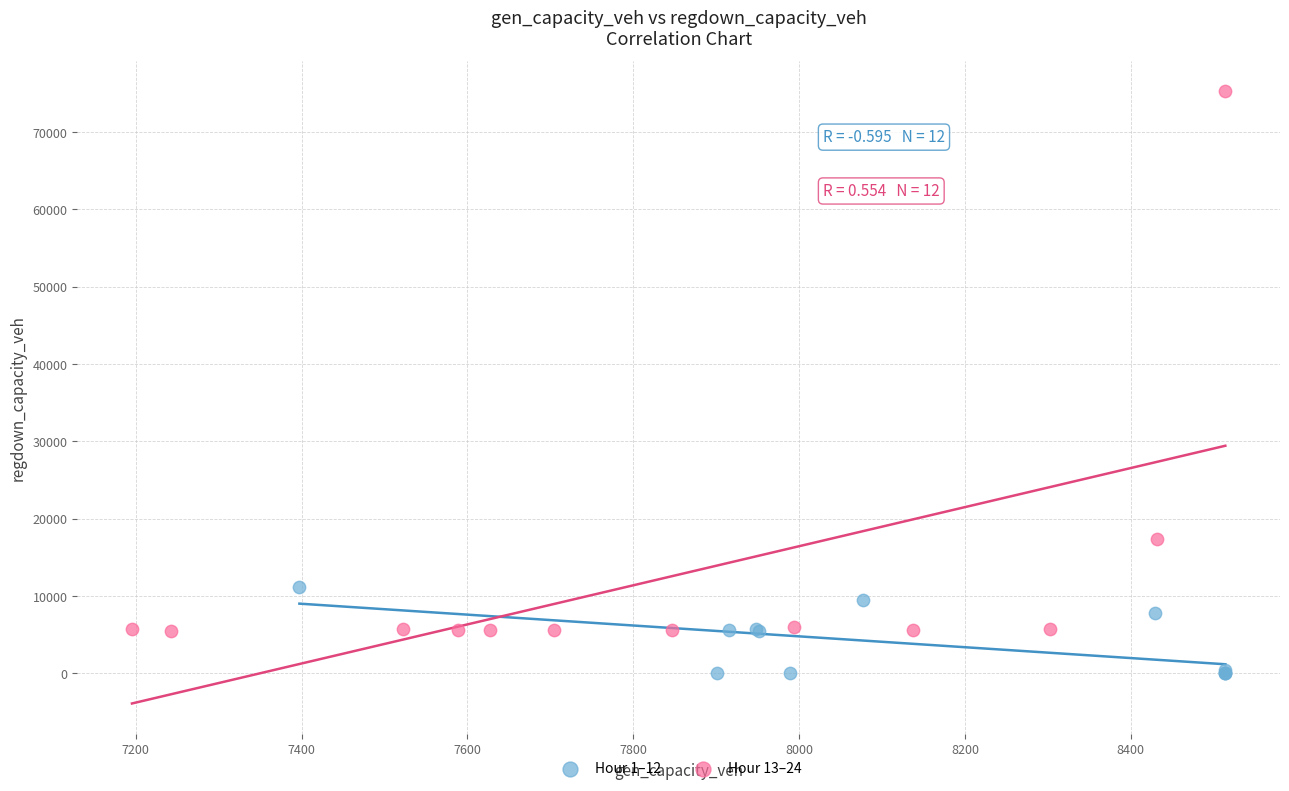

Which series contains the highest Y value?

Hour 13–24